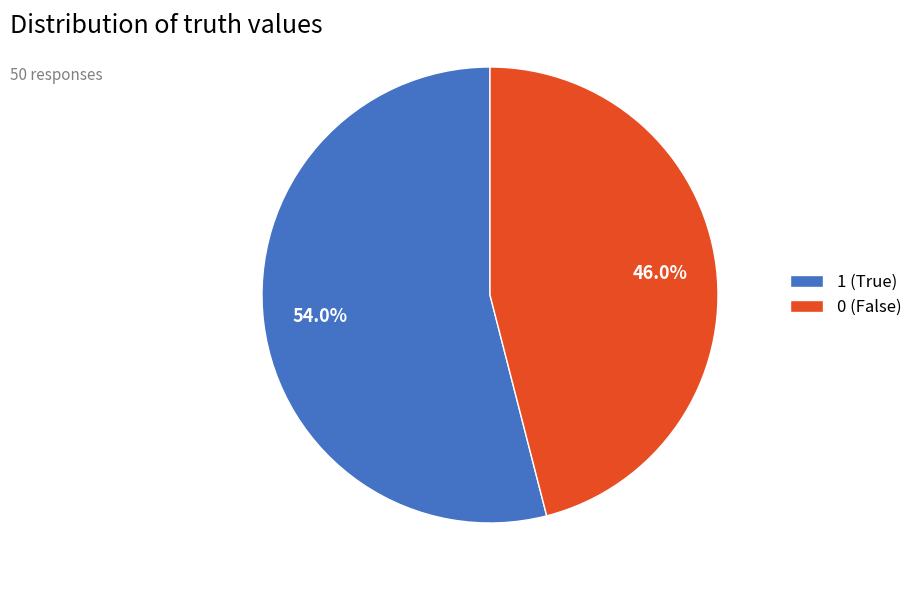

To the nearest percent, what portion does 0 represent?

46%